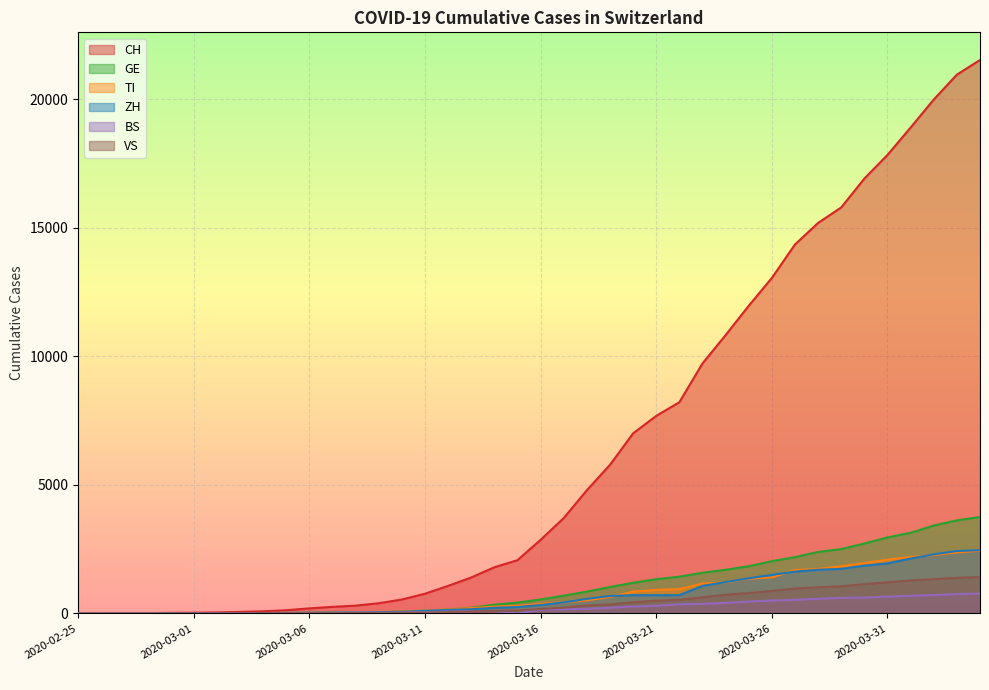

The value of ZH at 2020-03-10 is 62. True or false?

True